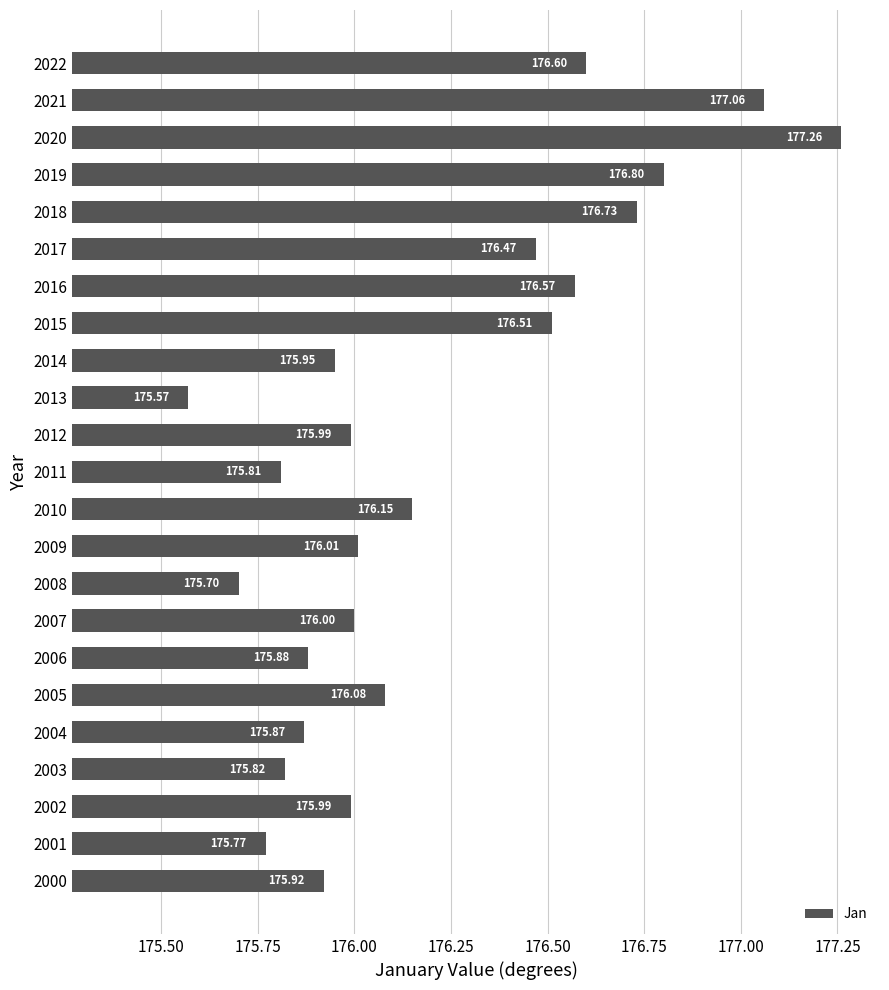

What is the sum of all values?

4052.5